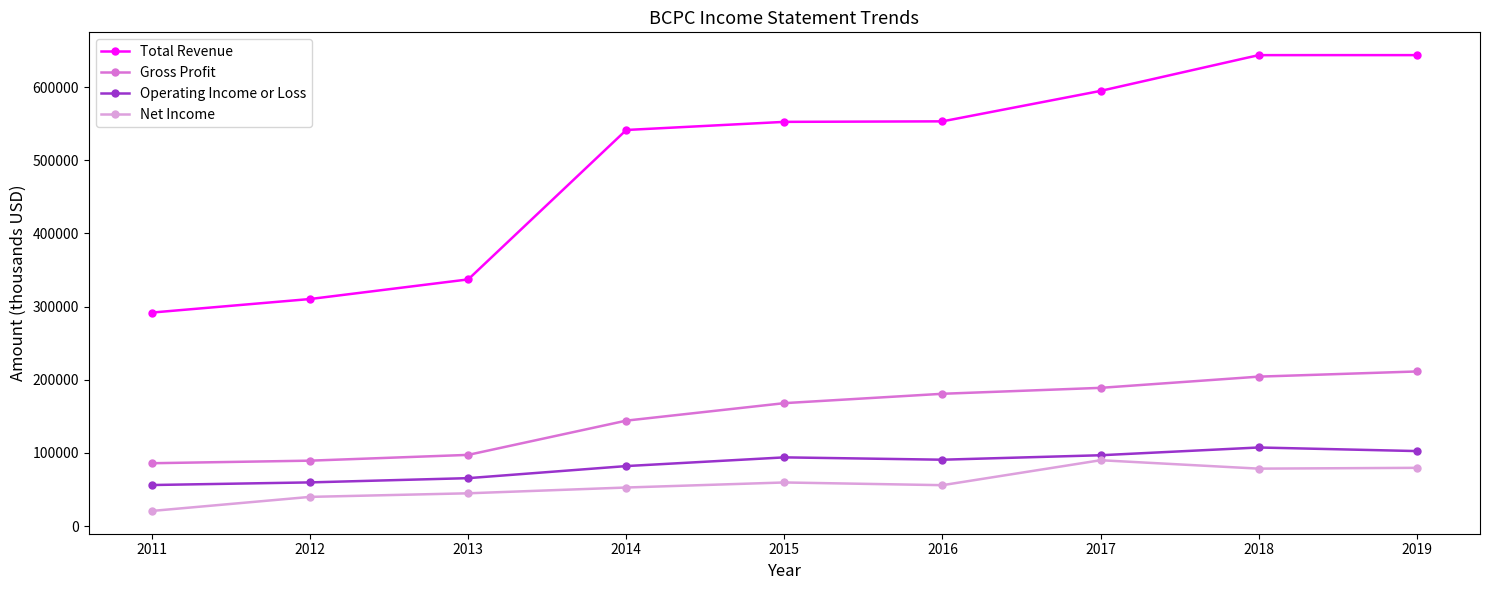

At how many categories does at least one series exceed 223948?

9